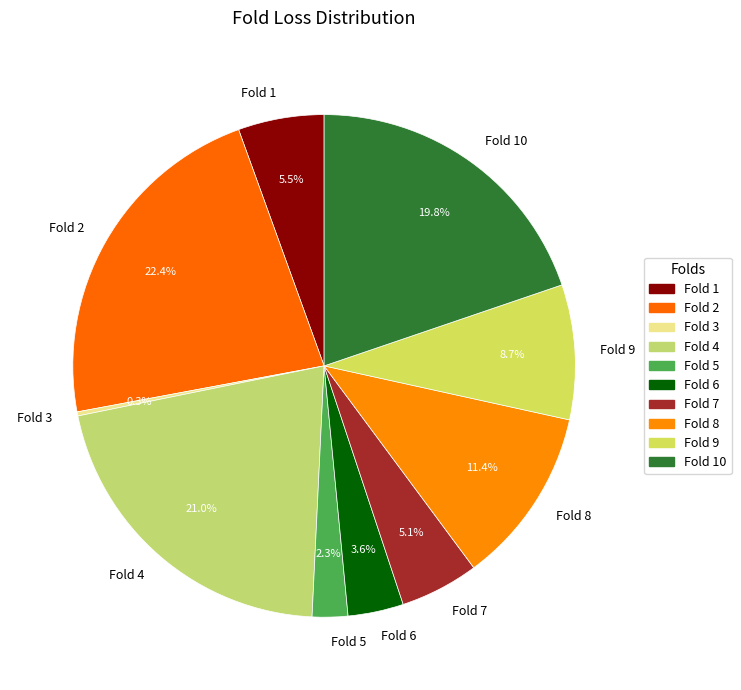

Is the sum of Fold 6 and Fold 9 greater than half?

No